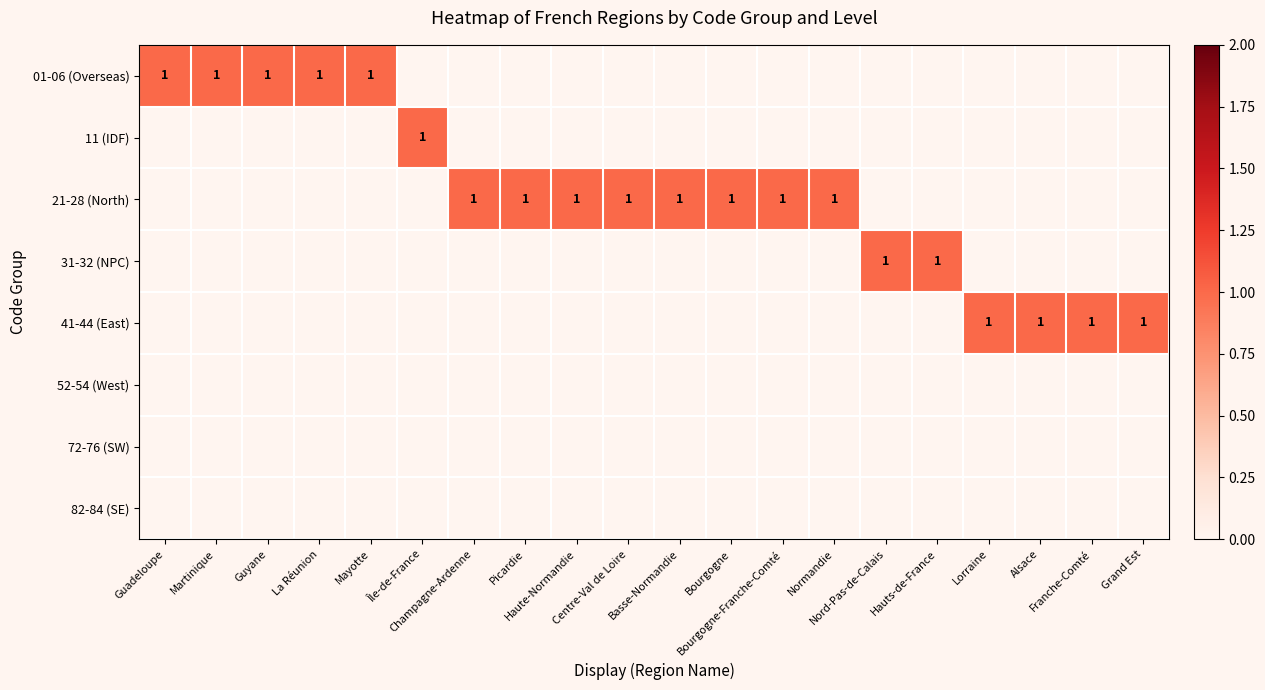

At which label is 31-32 (NPC) closest to 0?

Guadeloupe